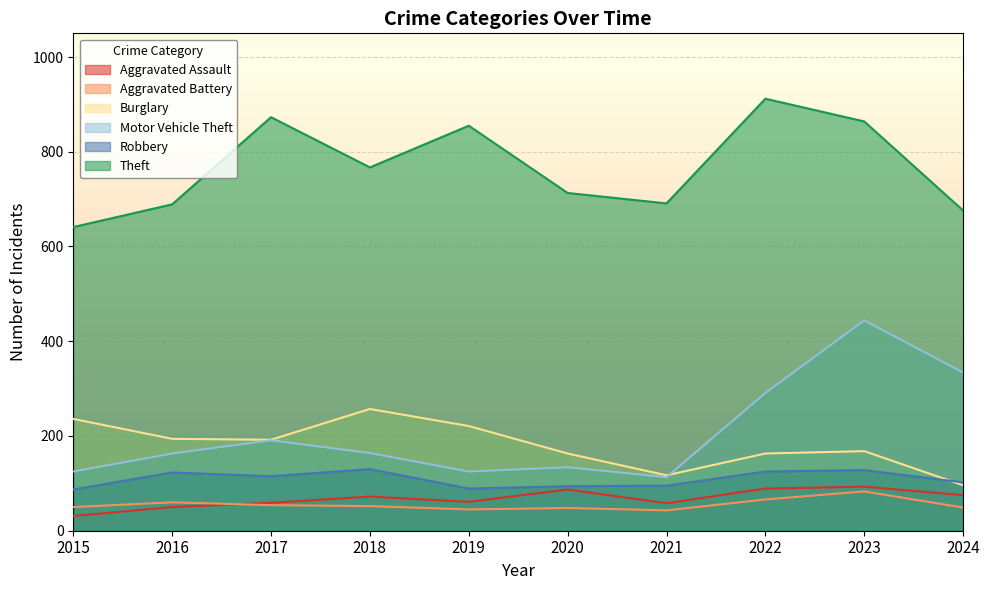

Which series has the largest range (max minus min)?

Motor Vehicle Theft